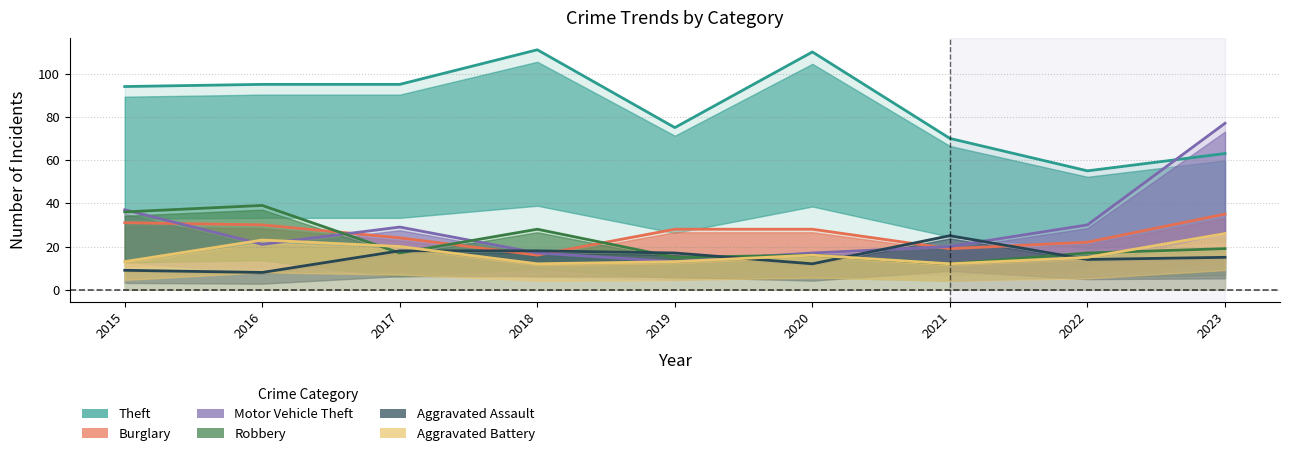

How many interior local peaks does the Robbery series have?

3